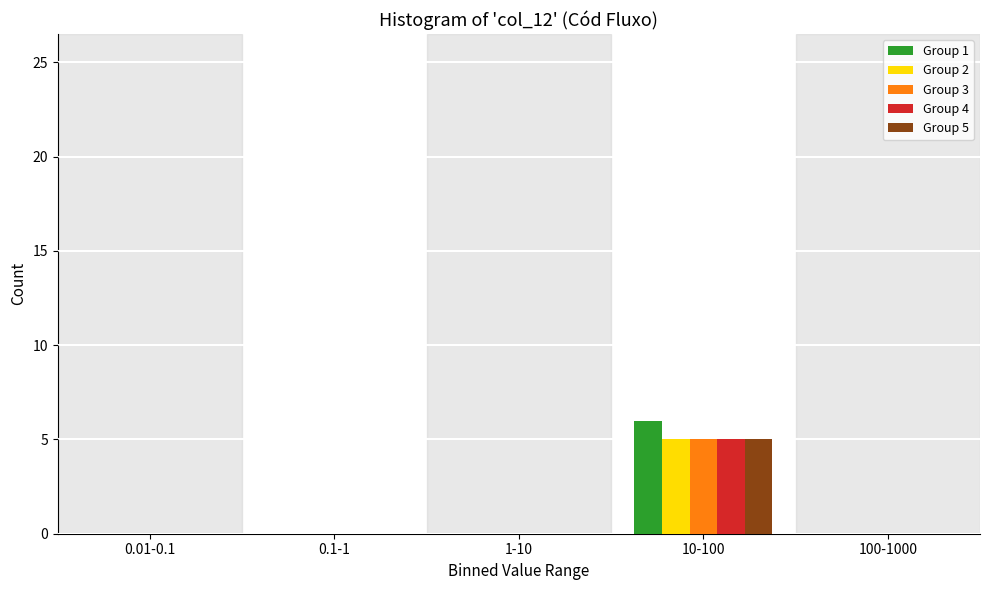

Reading right to left, transcribe all the data shown in this chart.

Group 1: 100-1000=0	10-100=6	1-10=0	0.1-1=0	0.01-0.1=0
Group 2: 100-1000=0	10-100=5	1-10=0	0.1-1=0	0.01-0.1=0
Group 3: 100-1000=0	10-100=5	1-10=0	0.1-1=0	0.01-0.1=0
Group 4: 100-1000=0	10-100=5	1-10=0	0.1-1=0	0.01-0.1=0
Group 5: 100-1000=0	10-100=5	1-10=0	0.1-1=0	0.01-0.1=0